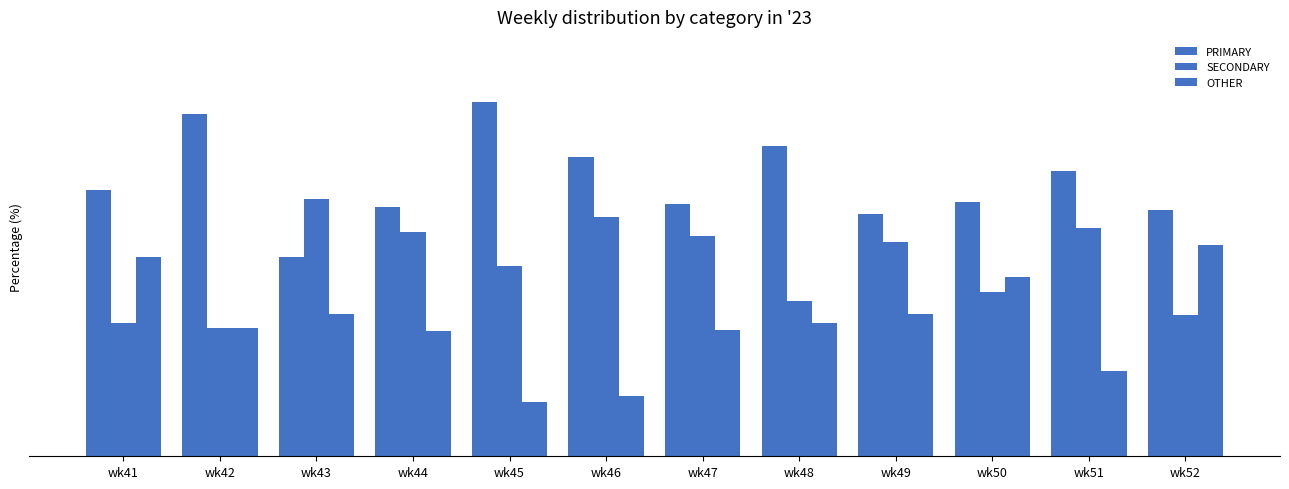

Does the chart contain any negative values?

No